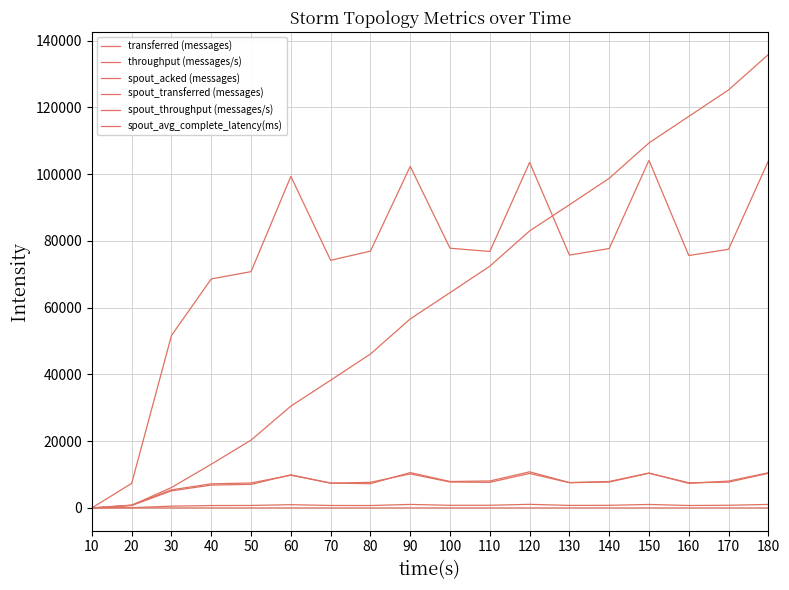

Is it true that spout_throughput (messages/s) equals 724.0 at 80?

True